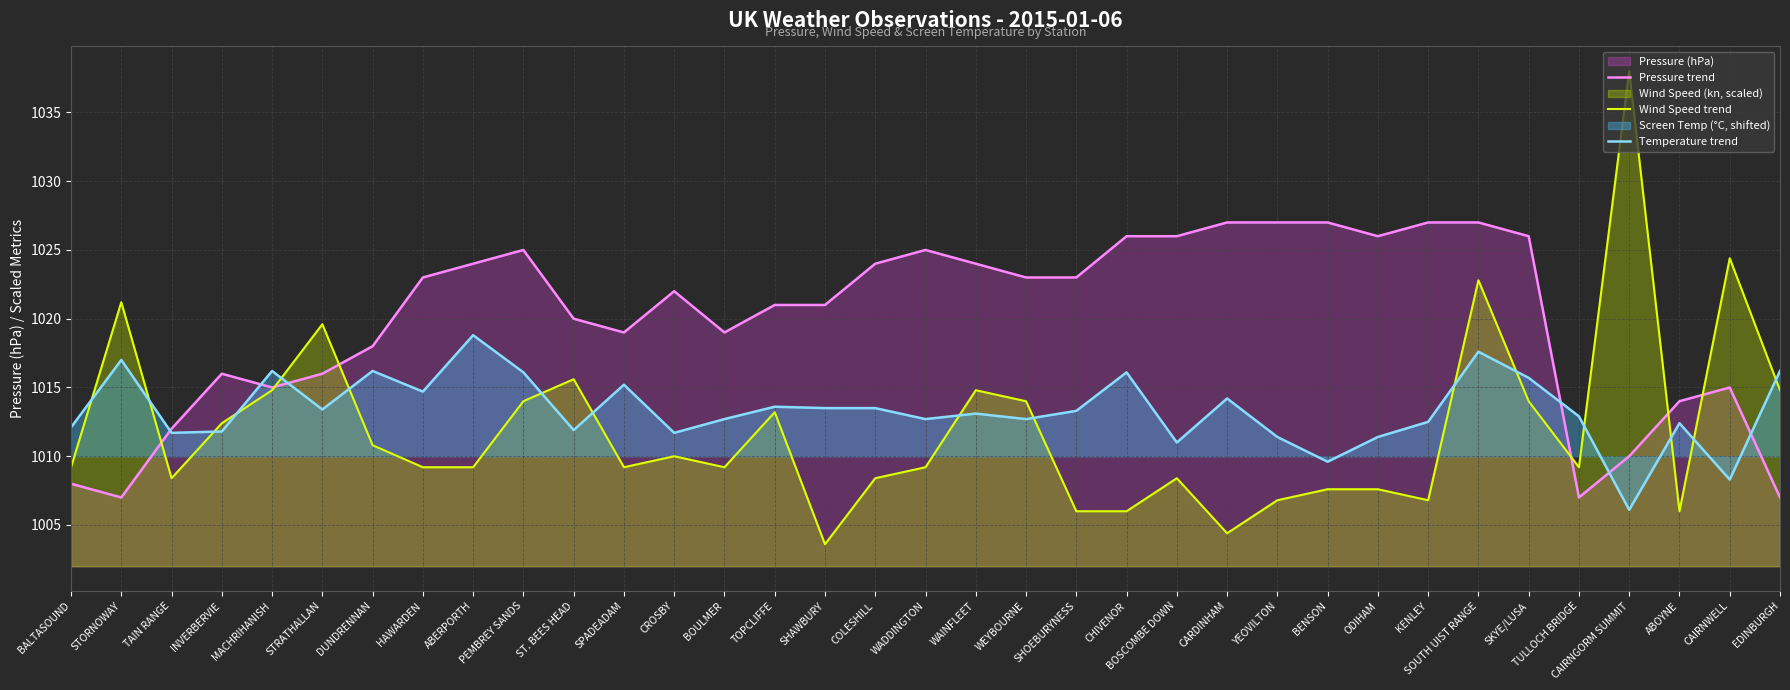

Which has a higher value, ST. BEES HEAD or PEMBREY SANDS?

PEMBREY SANDS